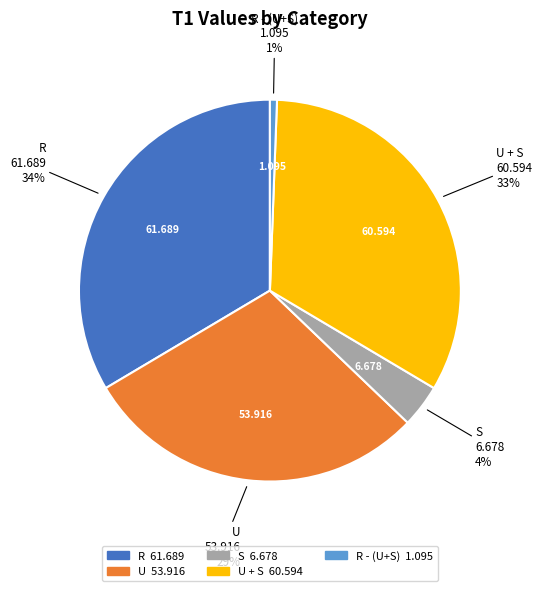

Is there any slice that represents more than half of the pie?

No